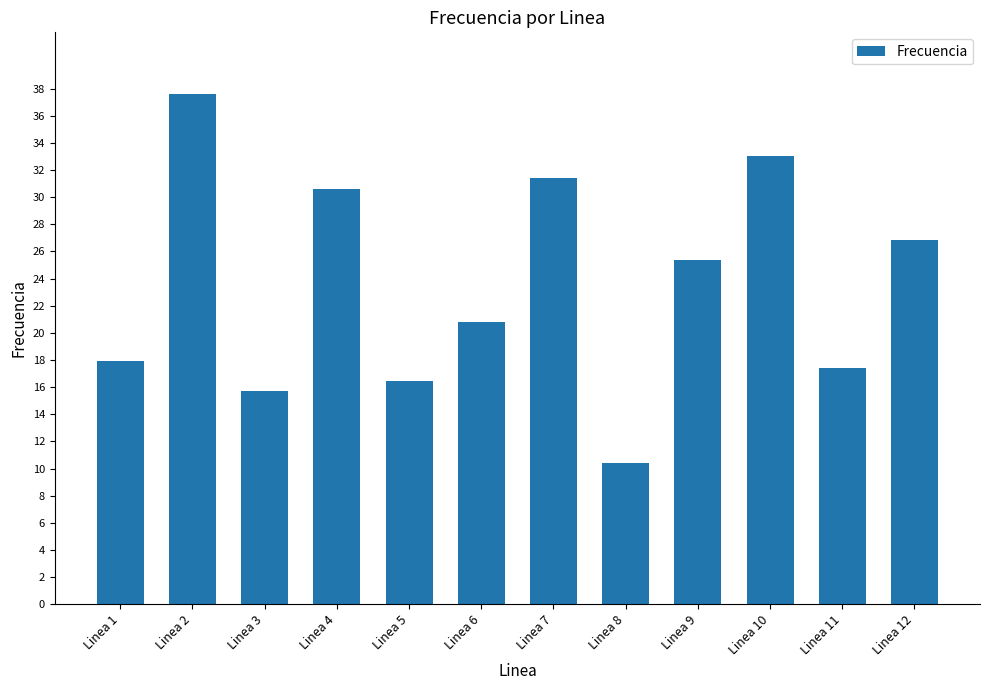

Rank the categories by value from lowest to highest.

Linea 8, Linea 3, Linea 5, Linea 11, Linea 1, Linea 6, Linea 9, Linea 12, Linea 4, Linea 7, Linea 10, Linea 2